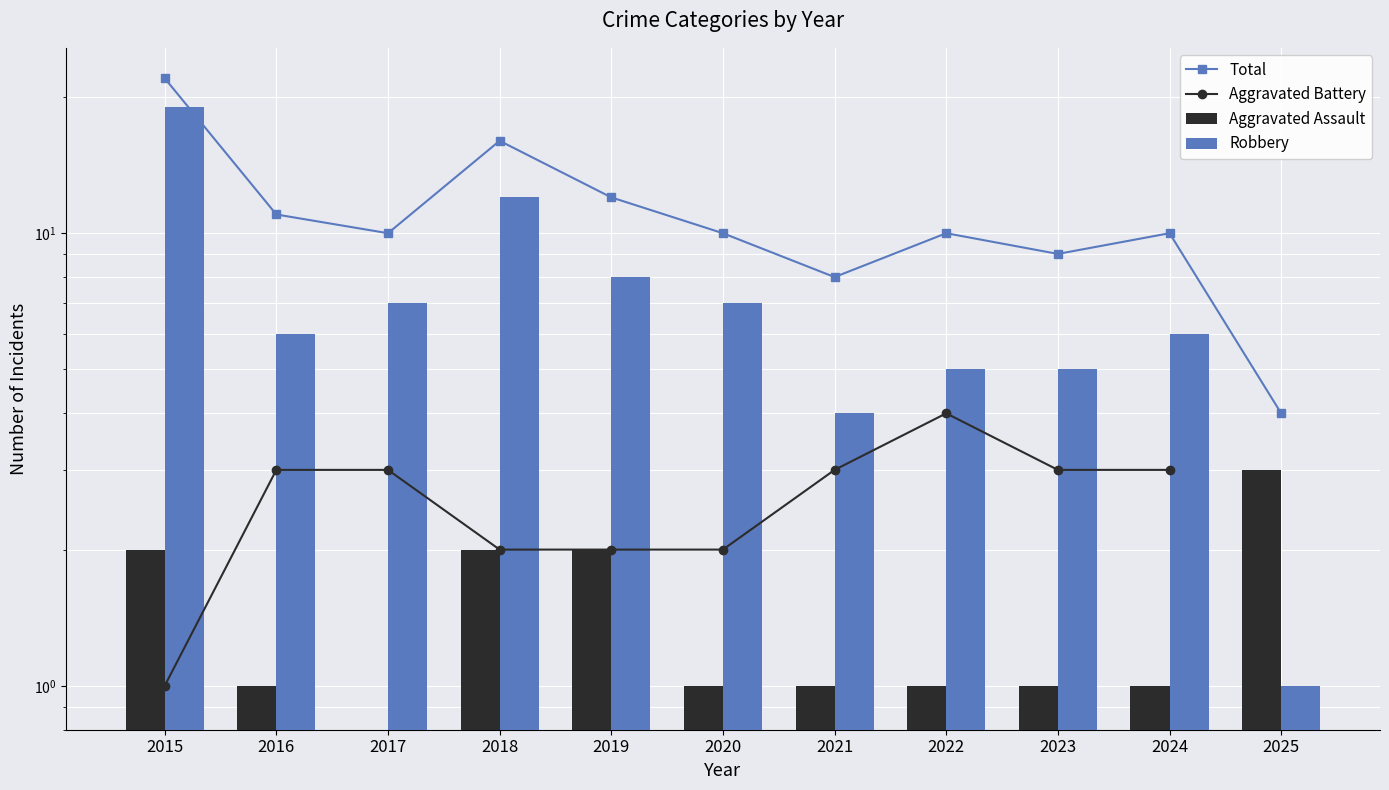

How many positive values does the Aggravated Battery series have?

10